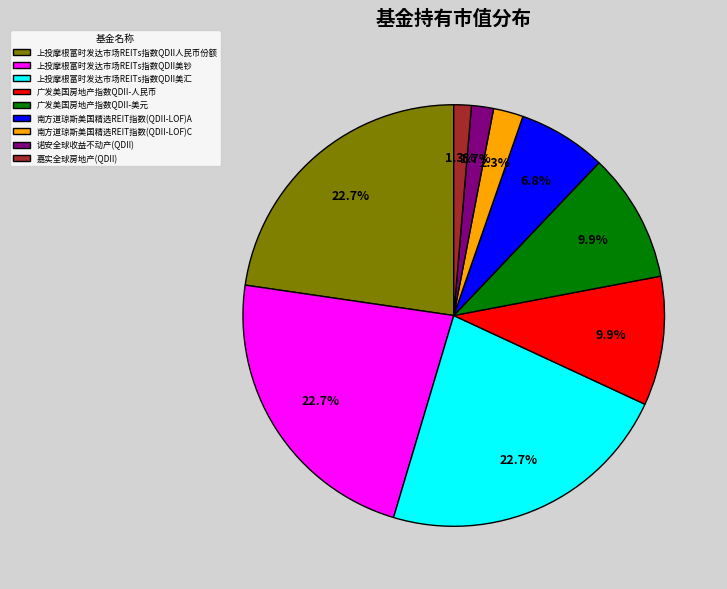

How much of the chart is everything except 广发美国房地产指数QDII-人民币?

90.1%